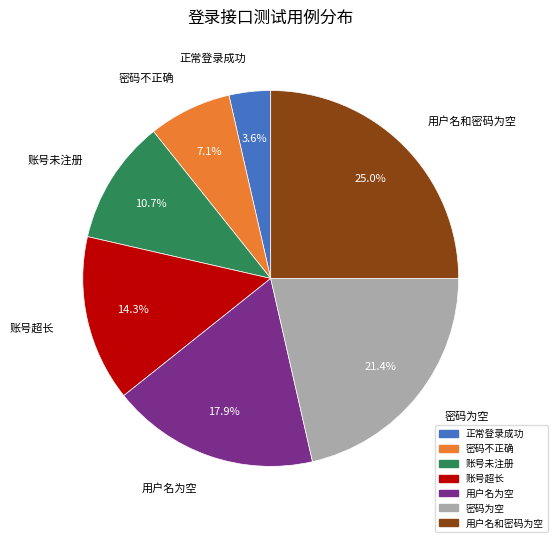

What percentage is NOT represented by 账号未注册?

89.3%